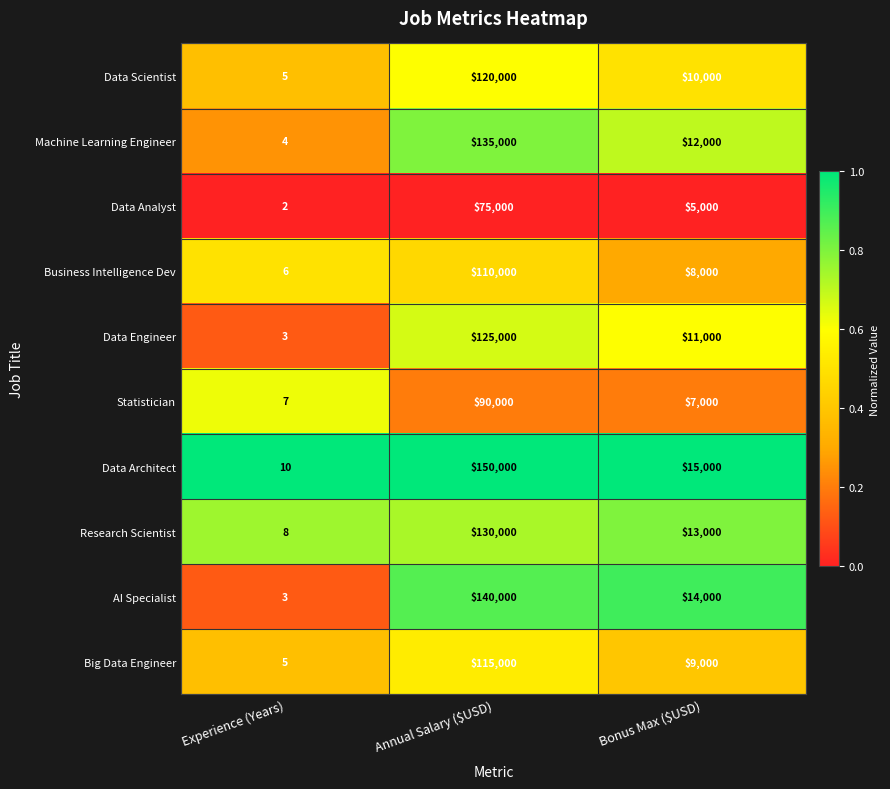

Which category has the lowest value in the AI Specialist series?

Experience (Years)